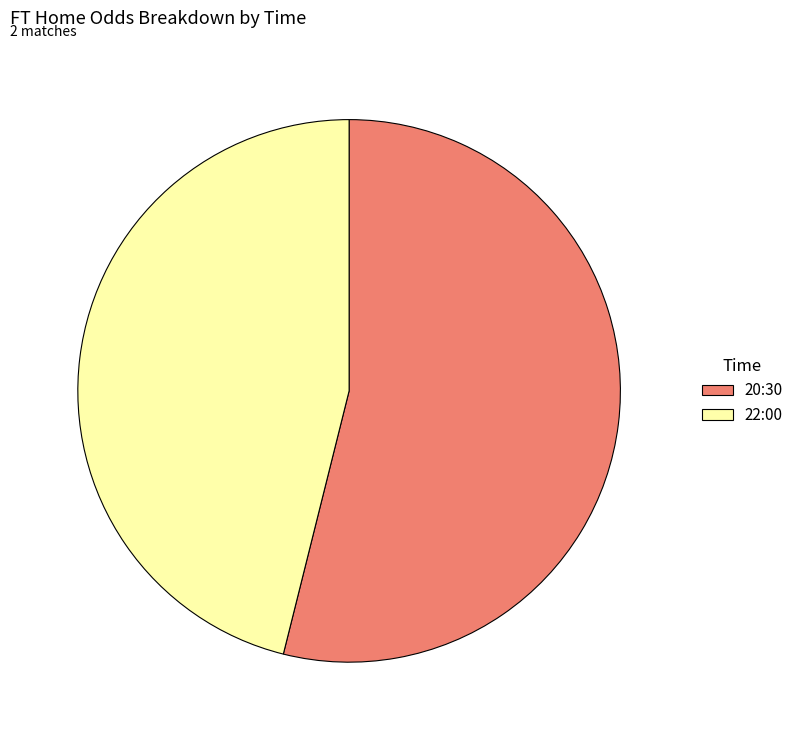

Which slice is the smallest?

22:00